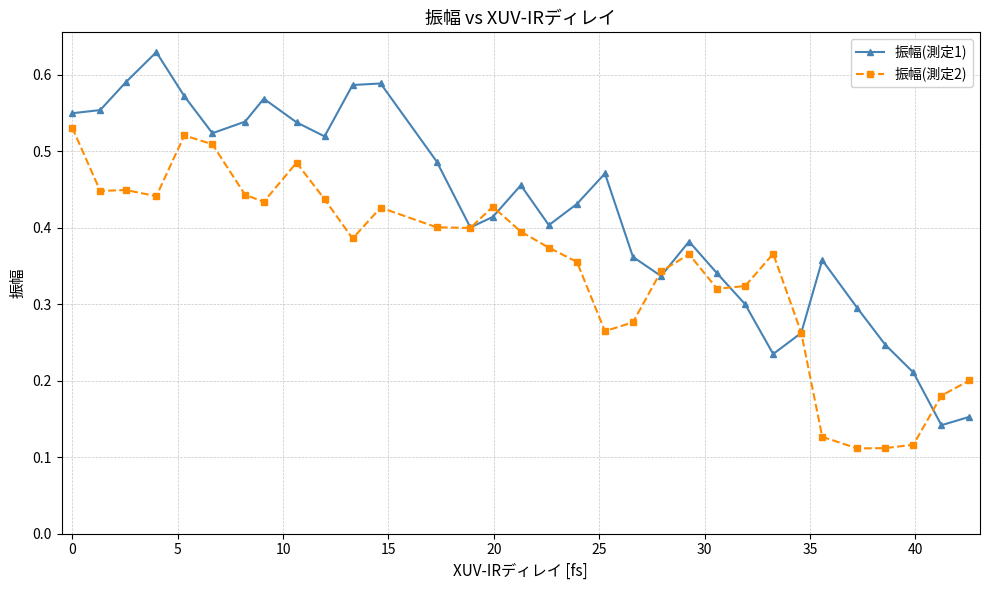

Rank the series by their average value, from lowest to highest.

振幅(測定2), 振幅(測定1)